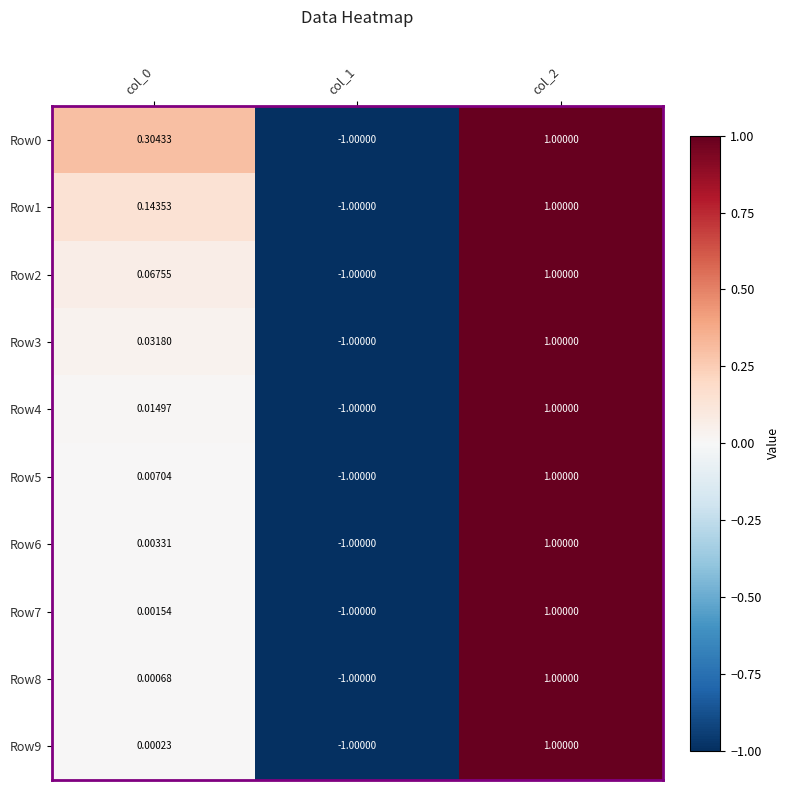

What is the smallest value displayed?

-1.0